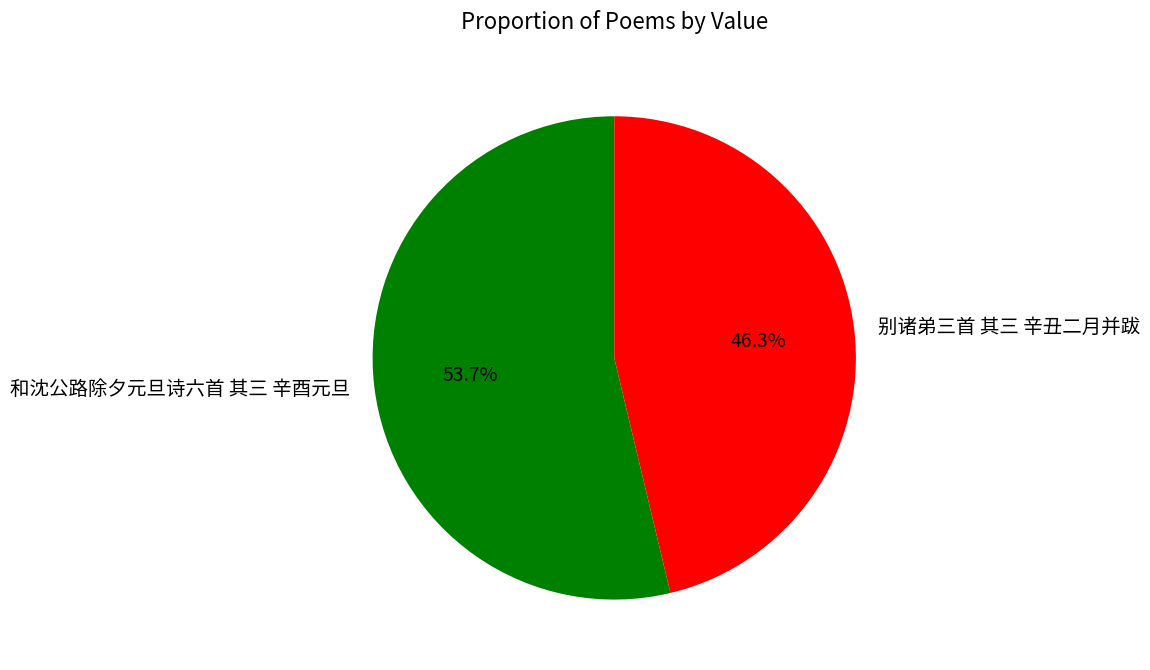

Is it true that 和沈公路除夕元旦诗六首 其三 辛酉元旦 is 68% of the pie?

False